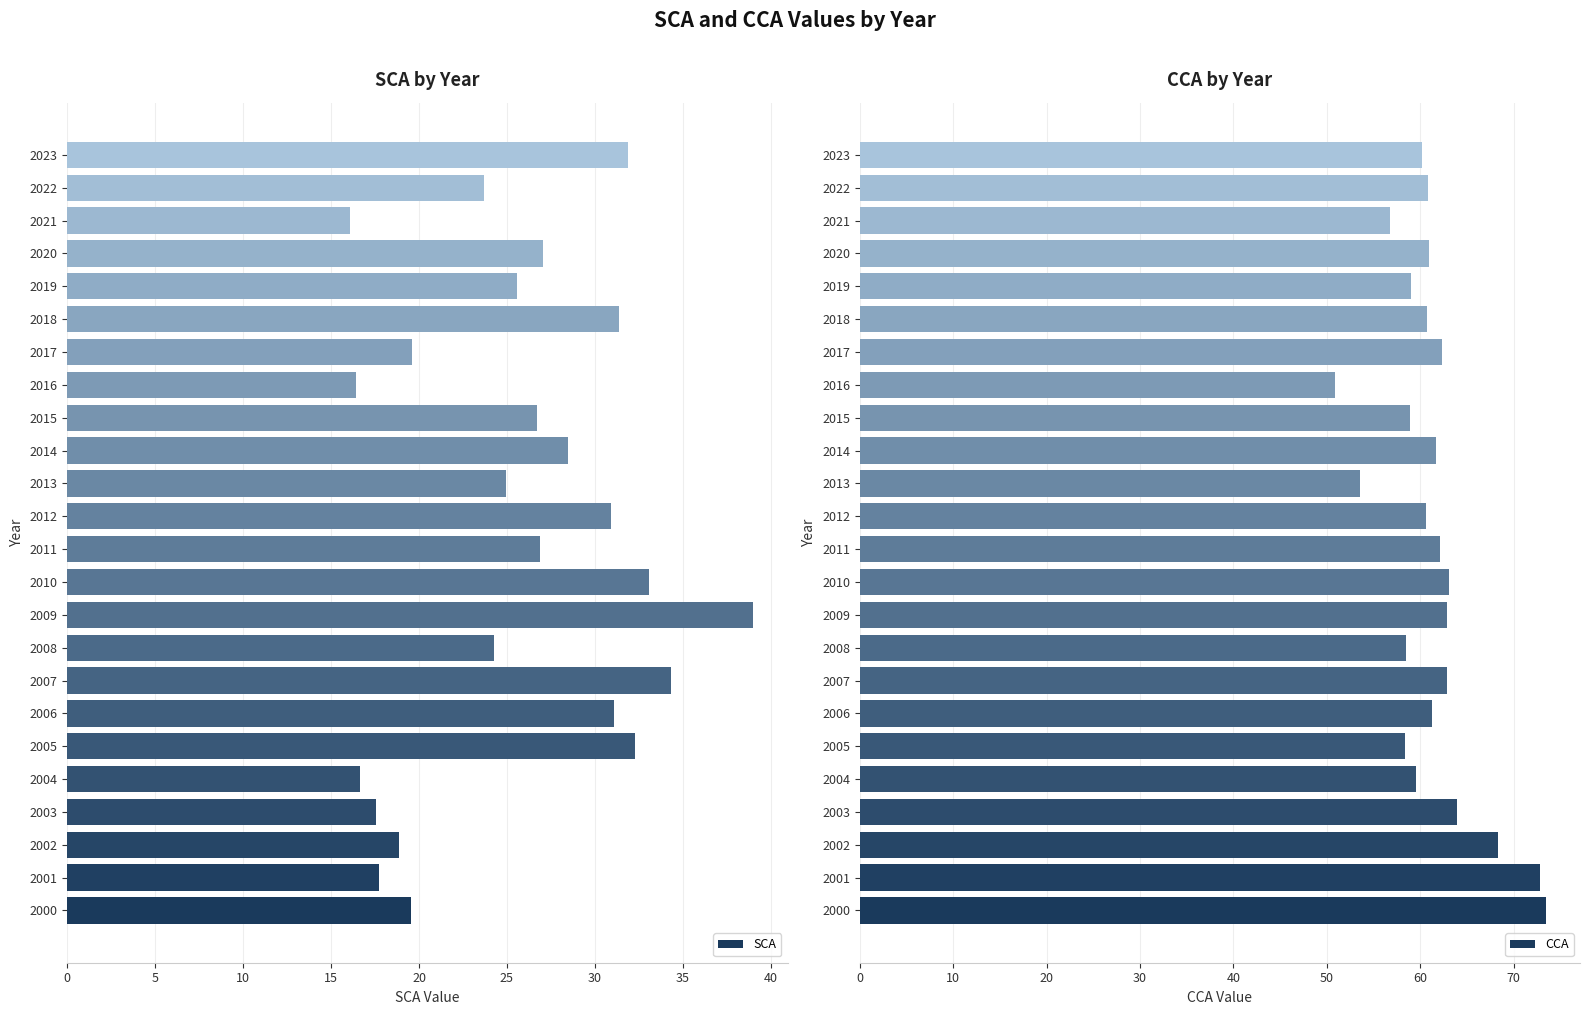

What is the sum of all SCA values?

614.0